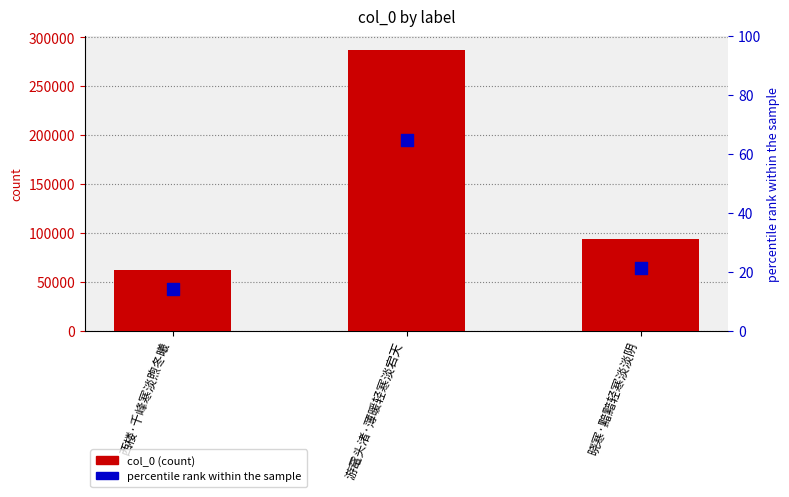

What are all the series names shown in the legend?

col_0, percentile rank